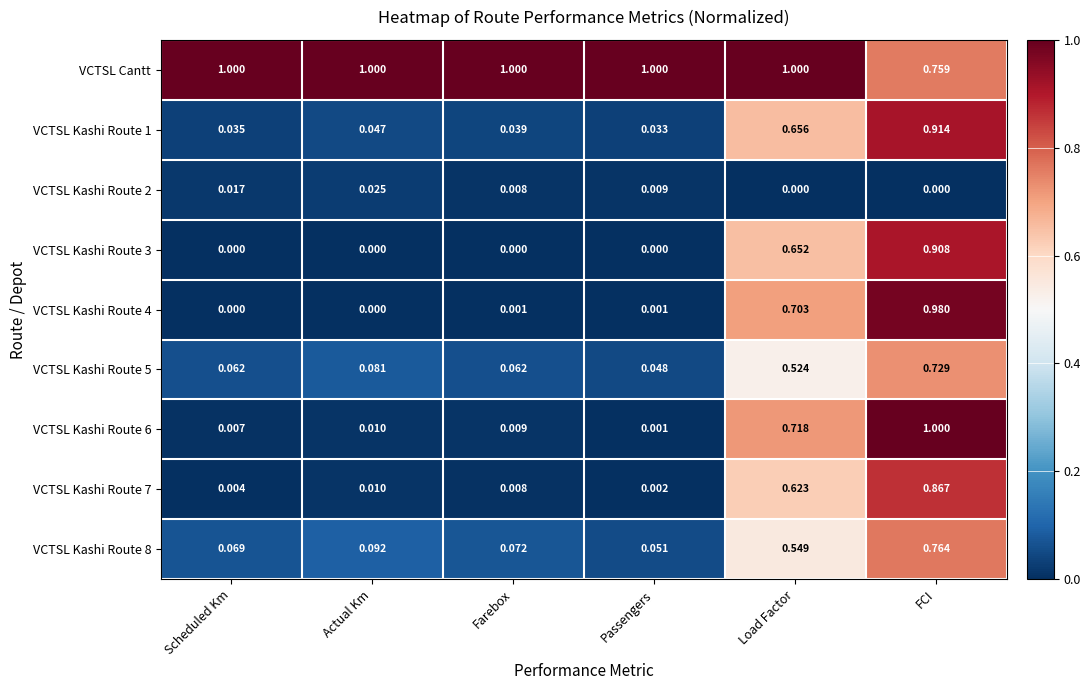

Rank the categories by VCTSL Kashi Route 1 value from lowest to highest.

Passengers, Scheduled Km, Farebox, Actual Km, Load Factor, FCI